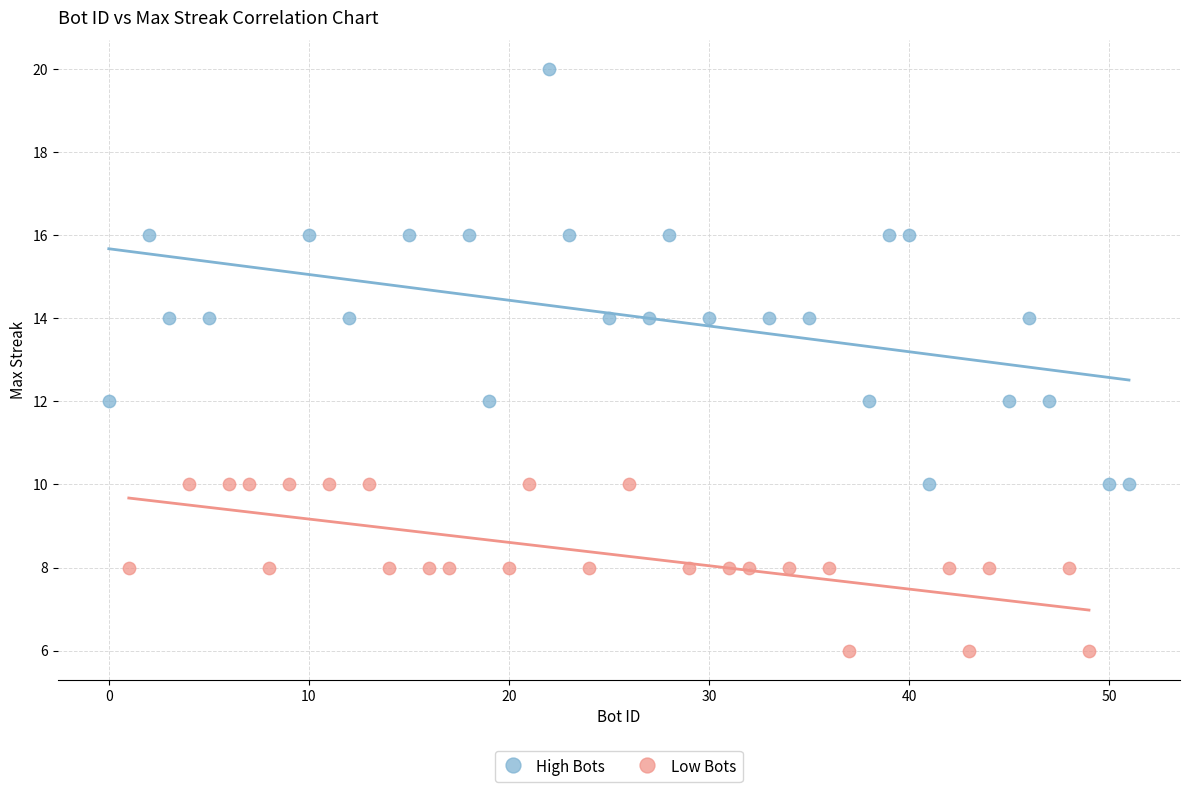

Which series reaches the minimum Y coordinate?

Low Bots